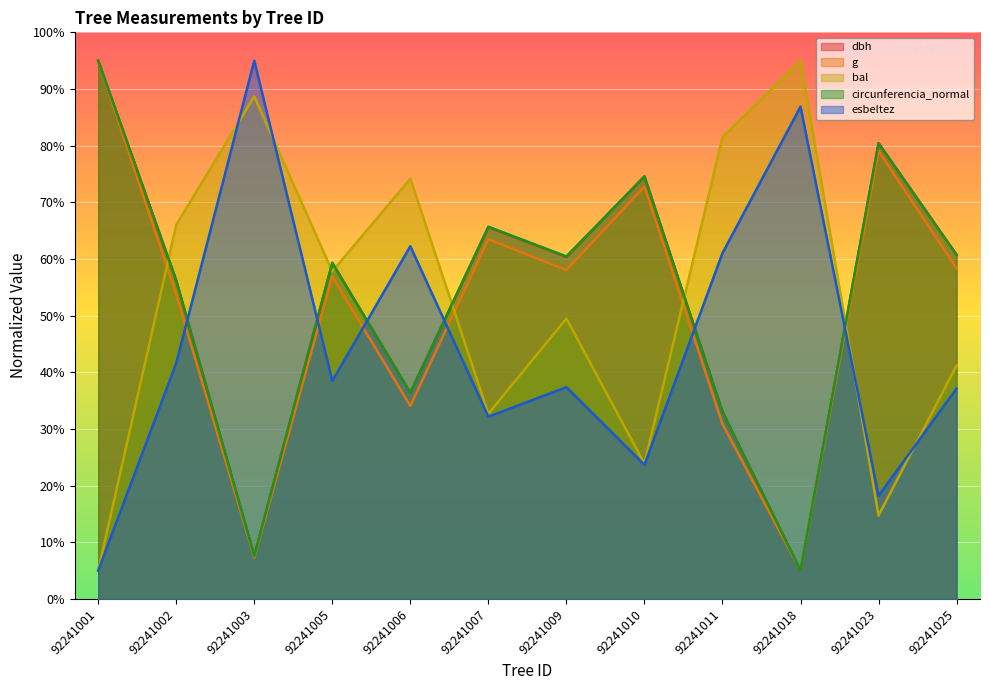

Where is dbh nearest to the value 50?

92241002